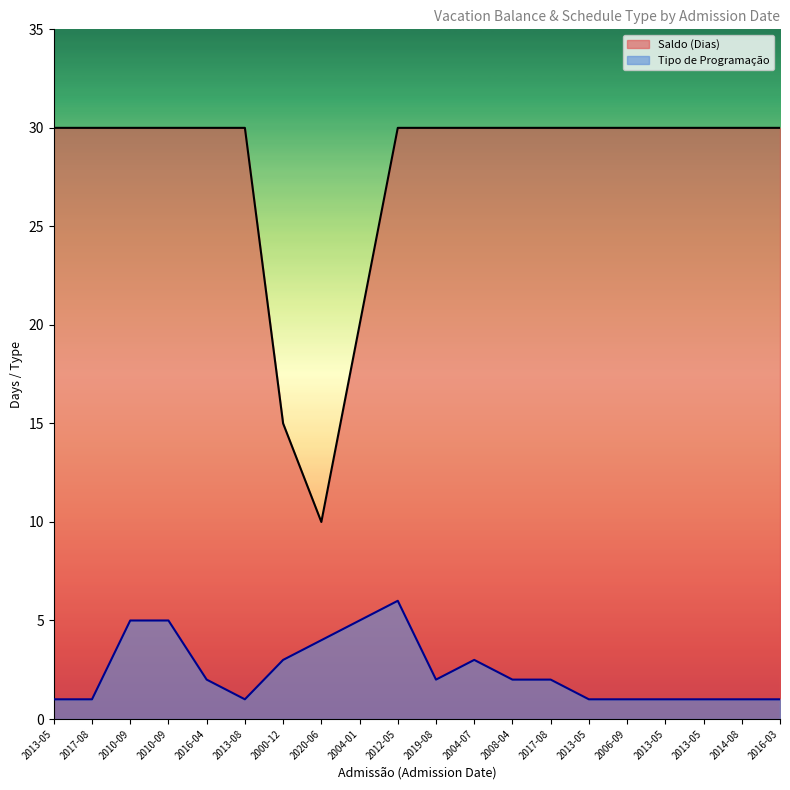

Does the chart display data point markers on the line(s)?

No